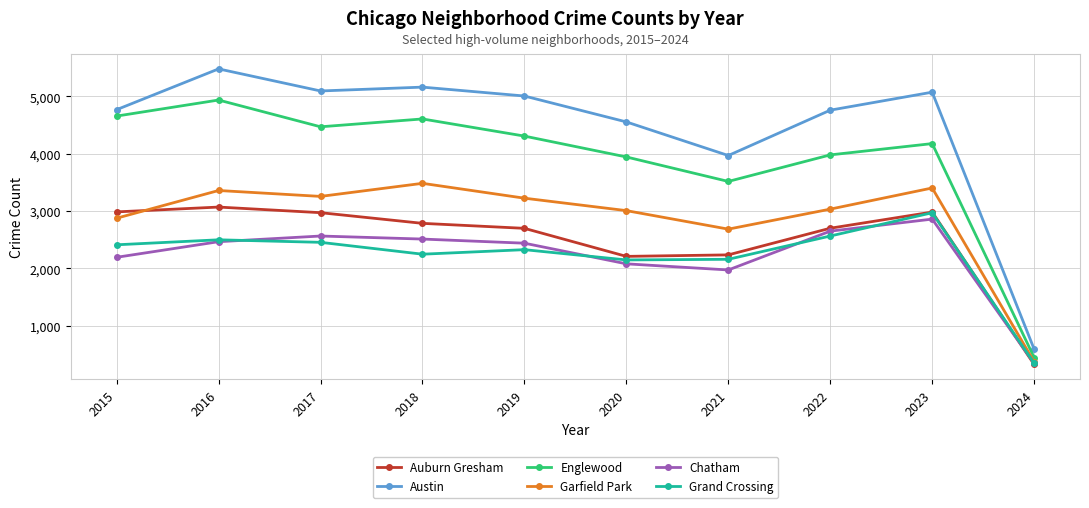

Is the value of Englewood at 2015 greater than the value of Auburn Gresham at 2022?

Yes